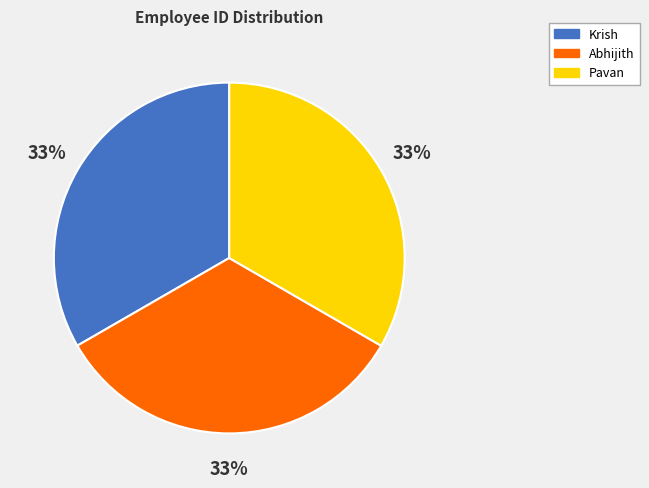

To the nearest percent, what percentage of the pie is Abhijith?

33%